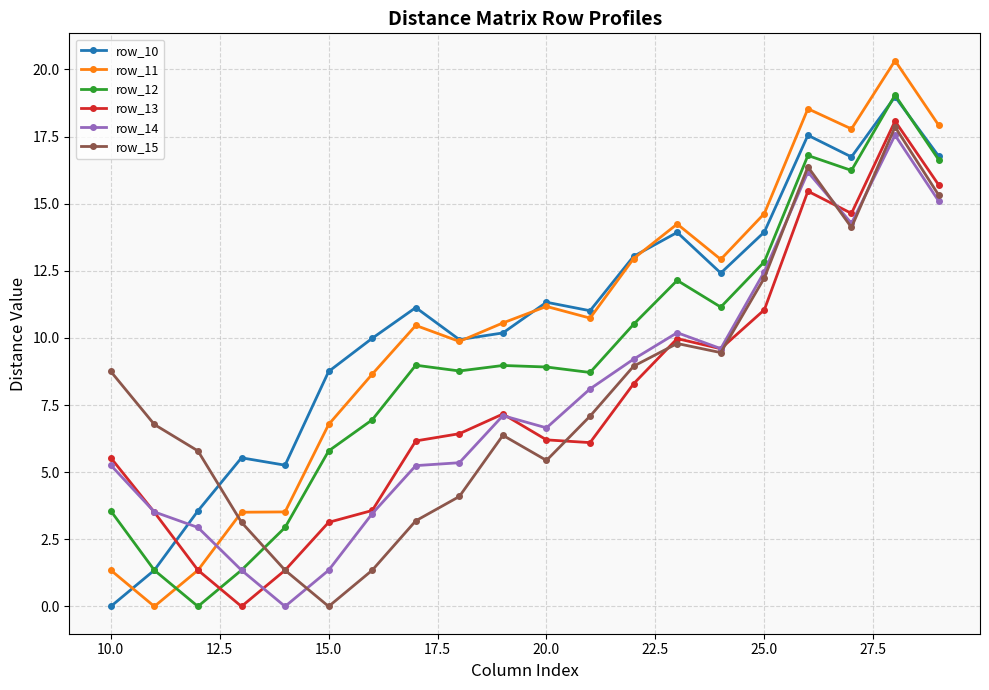

What is the greatest value displayed?

20.3